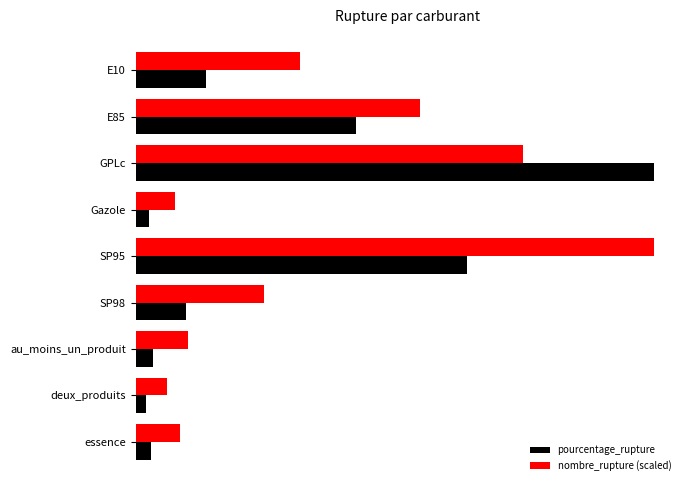

Are the bars grouped side by side (vs. stacked)?

Yes